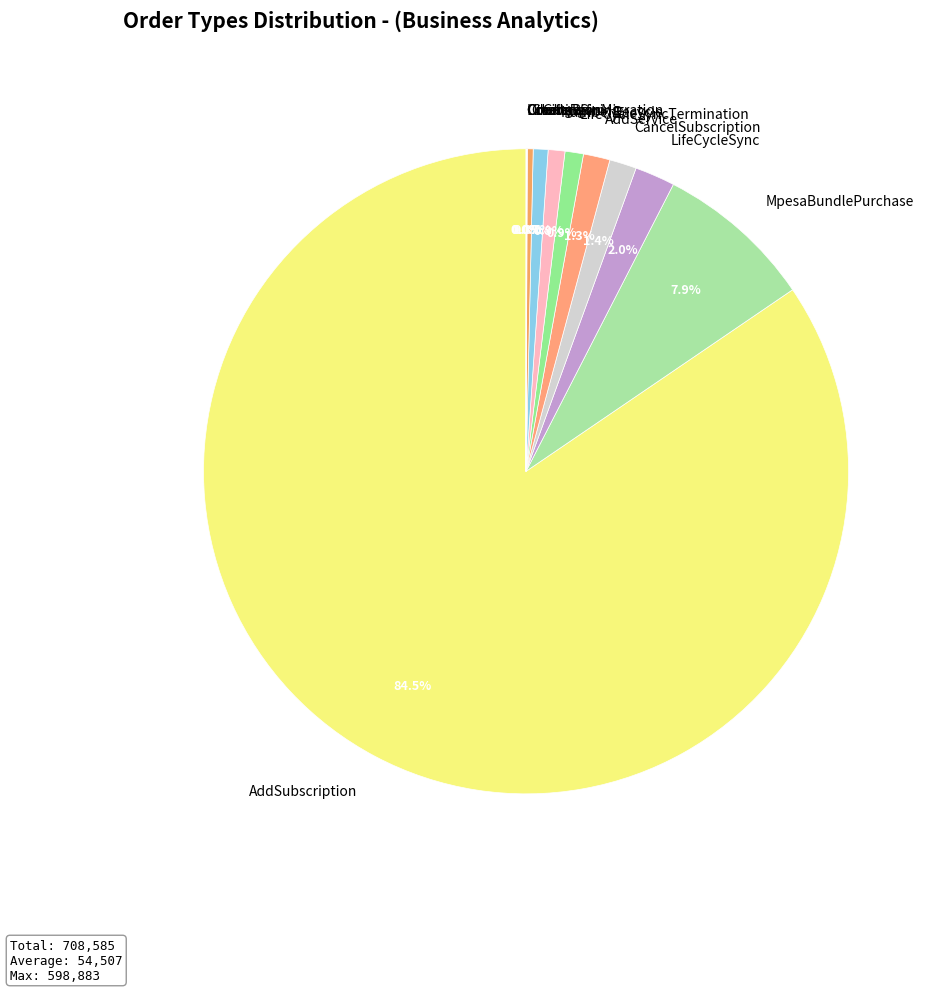

Which category has the biggest portion of the pie?

AddSubscription